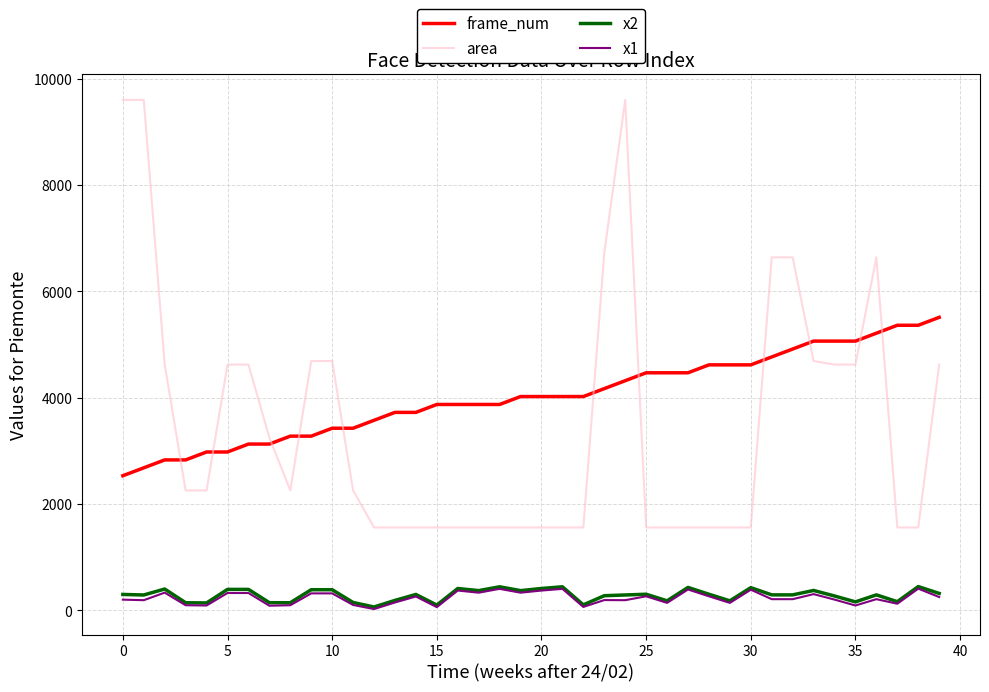

True or false: x2 and frame_num cross at least once.

False